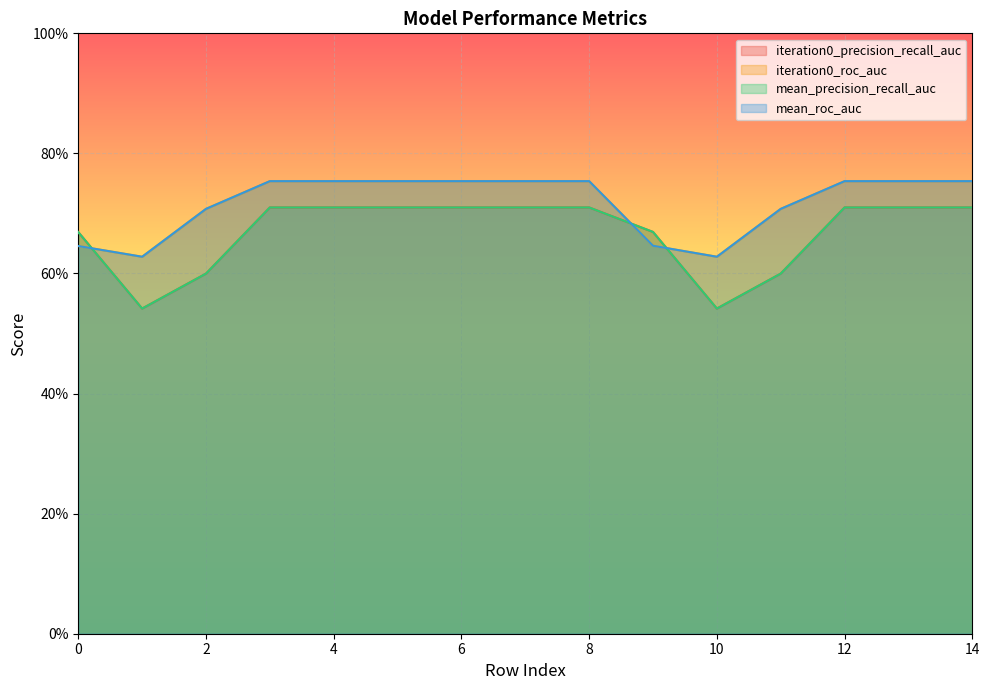

Reading left to right, list all the values displayed in this chart.

iteration0_precision_recall_auc: 0.7	0.5	0.6	0.7	0.7	0.7	0.7	0.7	0.7	0.7	0.5	0.6	0.7	0.7	0.7
iteration0_roc_auc: 0.6	0.6	0.7	0.8	0.8	0.8	0.8	0.8	0.8	0.6	0.6	0.7	0.8	0.8	0.8
mean_precision_recall_auc: 0.7	0.5	0.6	0.7	0.7	0.7	0.7	0.7	0.7	0.7	0.5	0.6	0.7	0.7	0.7
mean_roc_auc: 0.6	0.6	0.7	0.8	0.8	0.8	0.8	0.8	0.8	0.6	0.6	0.7	0.8	0.8	0.8